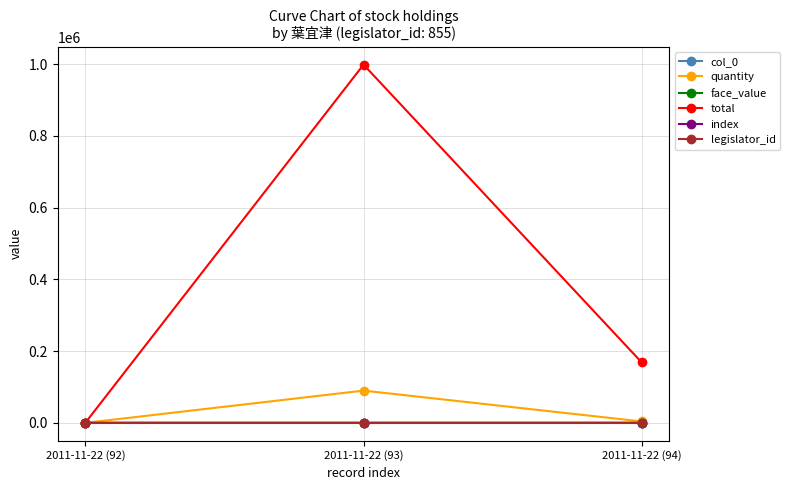

Which category has the highest value across all series?

2011-11-22 (93)